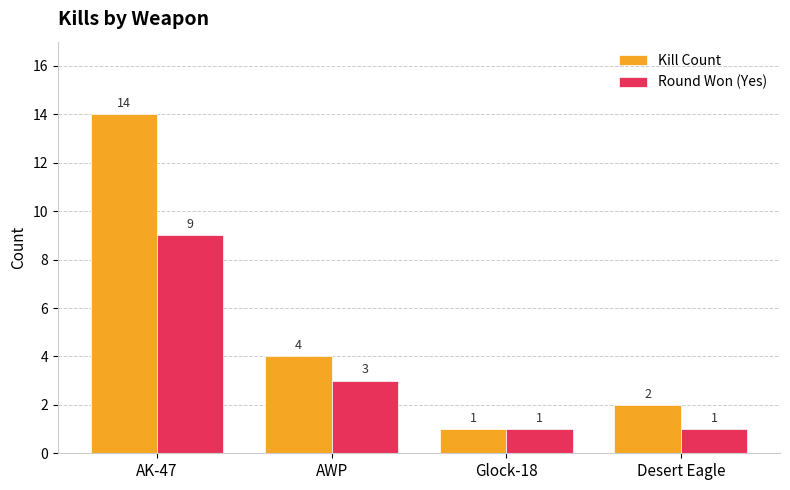

Is it true that Kill Count equals 1 at Glock-18?

True